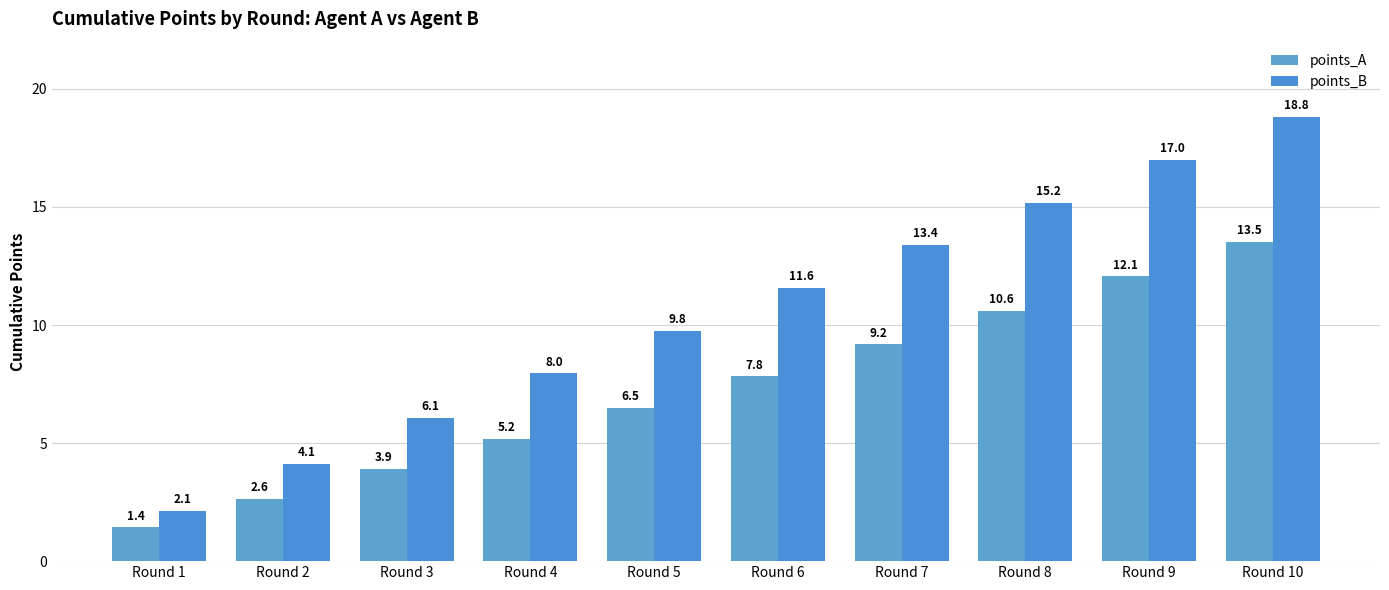

What is the value of the points_B bar at the 2nd from the left?

4.1